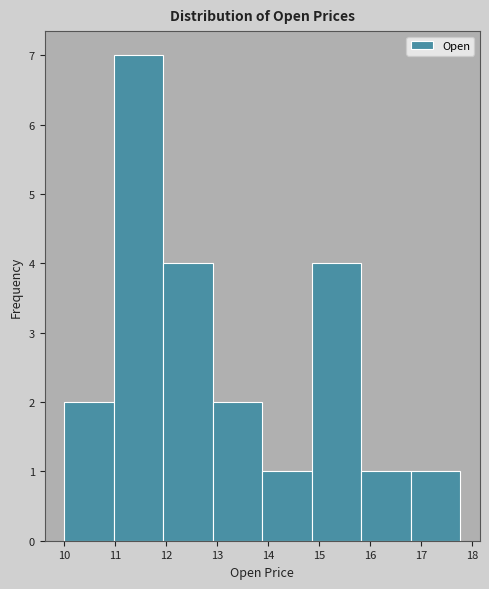

Reading left to right, list every bar in this chart as the range it spans on the x-axis followed by its height. Neither the bar edges nor the heights are printed on the chart, so give them approximately, as read against the axes.

10.0 to 11.0: 2
11.0 to 11.9: 7
11.9 to 12.9: 4
12.9 to 13.9: 2
13.9 to 14.9: 1
14.9 to 15.8: 4
15.8 to 16.8: 1
16.8 to 17.8: 1